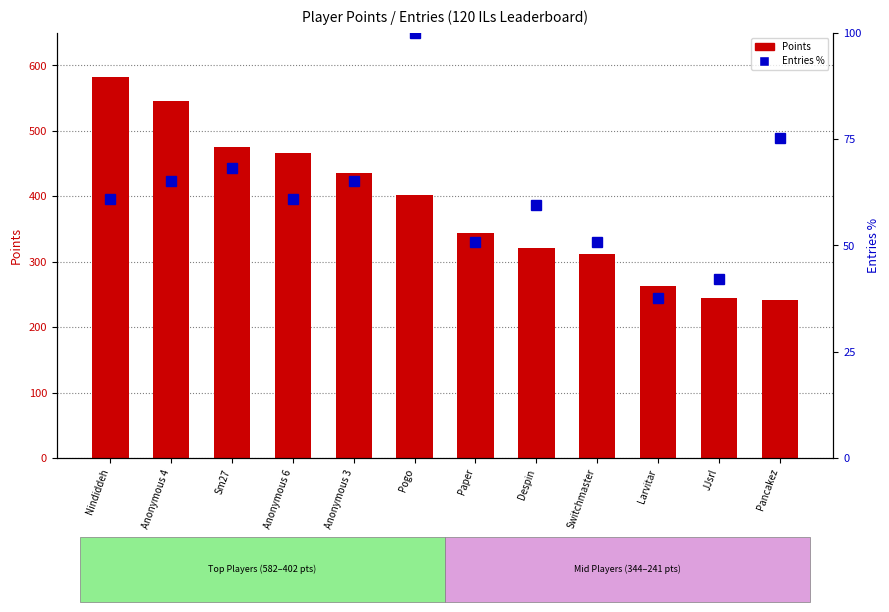

Are the bars grouped side by side (vs. stacked)?

Yes